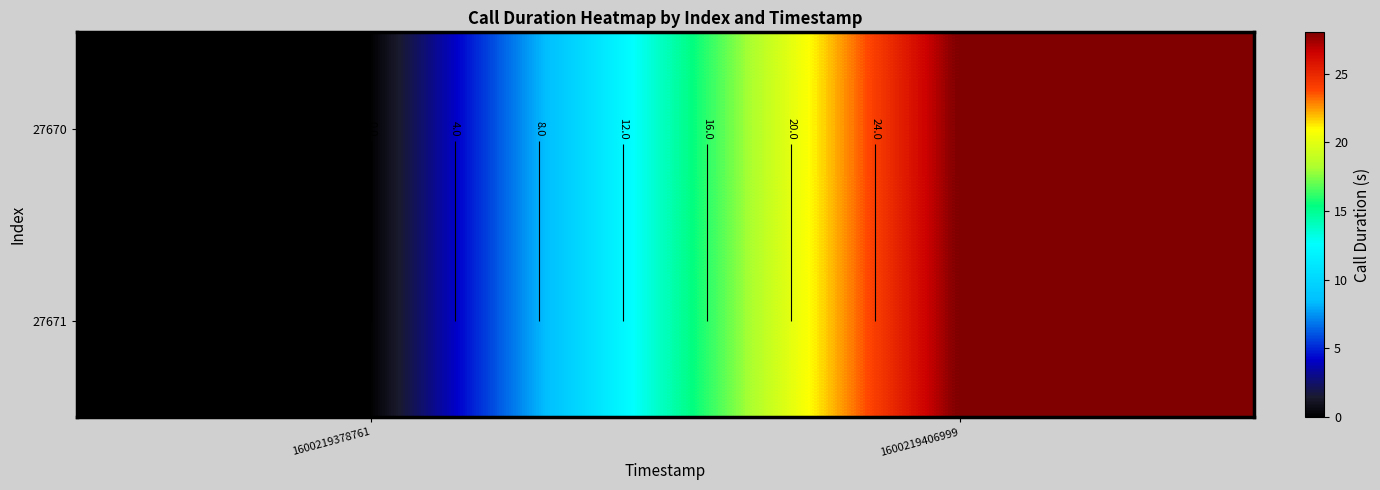

Rank the series at 1600219406999 from highest to lowest value.

27670, 27671